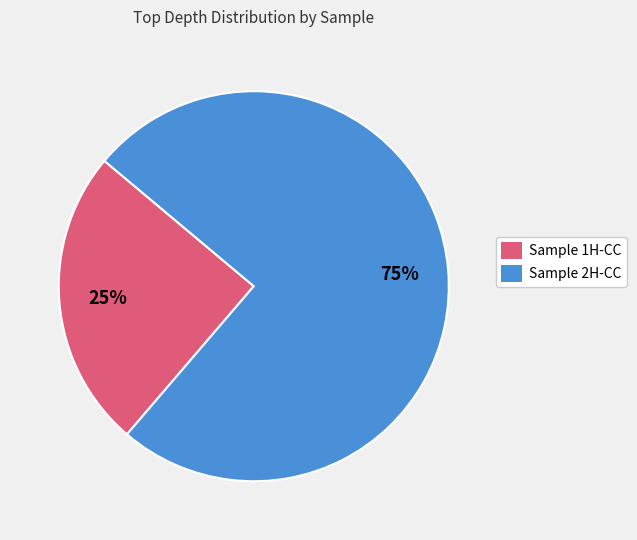

How many slices are in this pie chart?

2